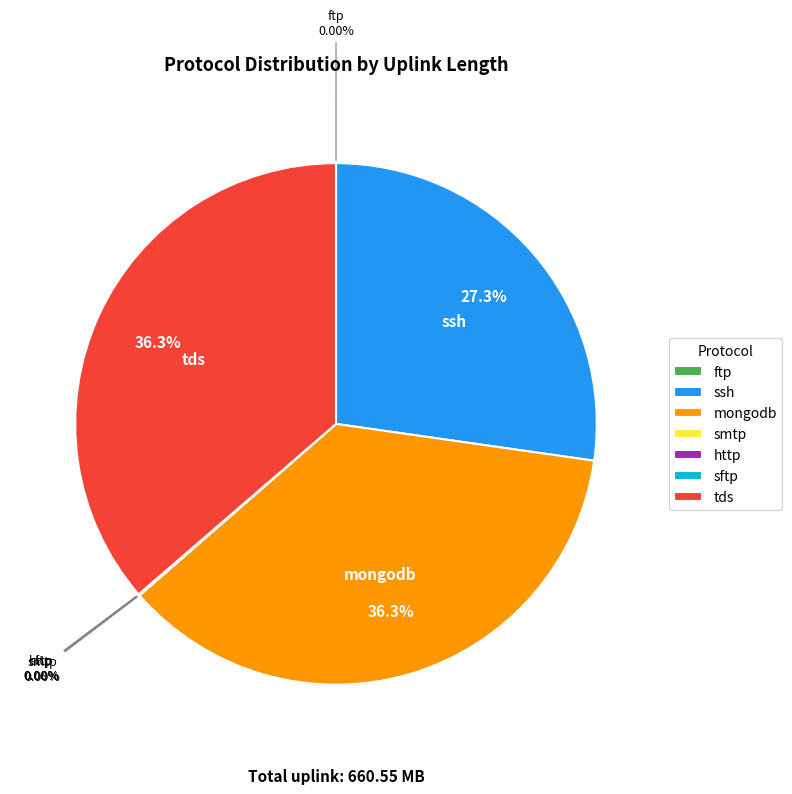

Is there any slice that represents more than half of the pie?

No